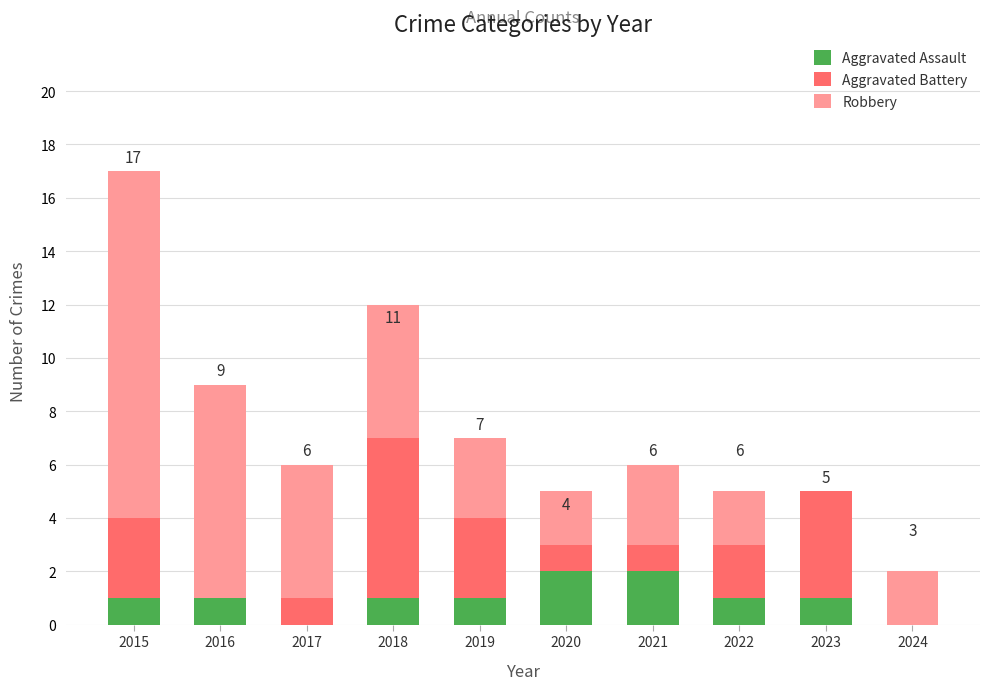

True or false: Aggravated Assault has a value of 1 at 2022.

True